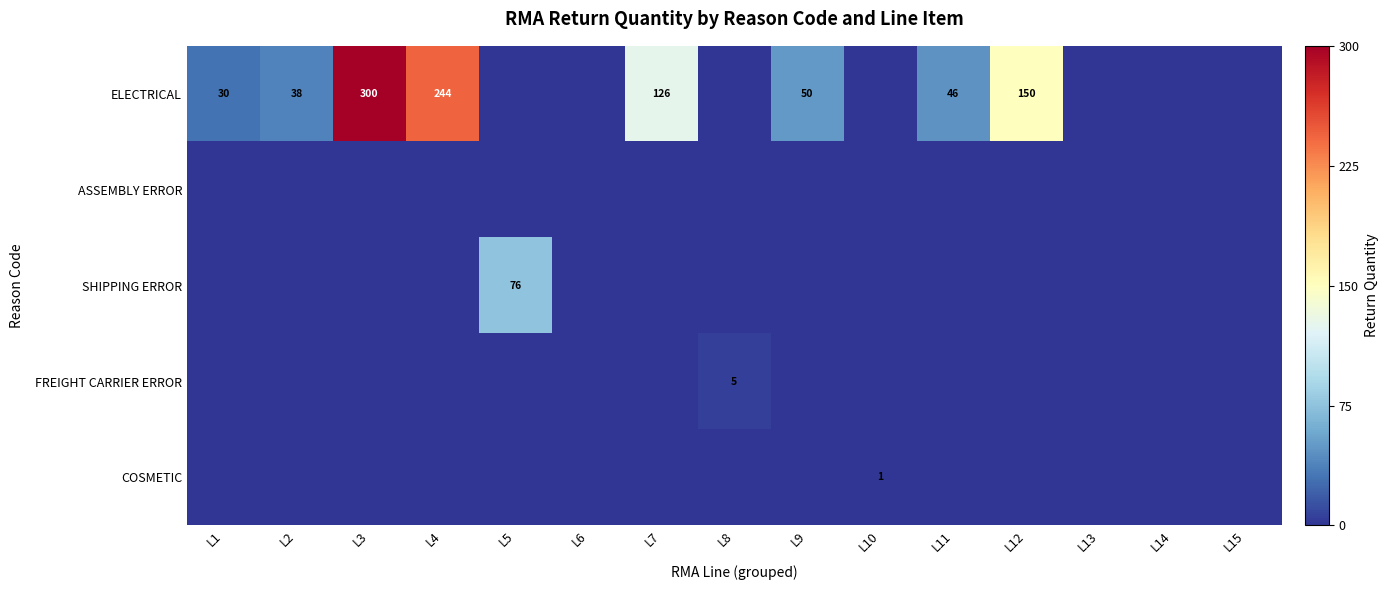

What is the difference between the highest and lowest values at L10?

1